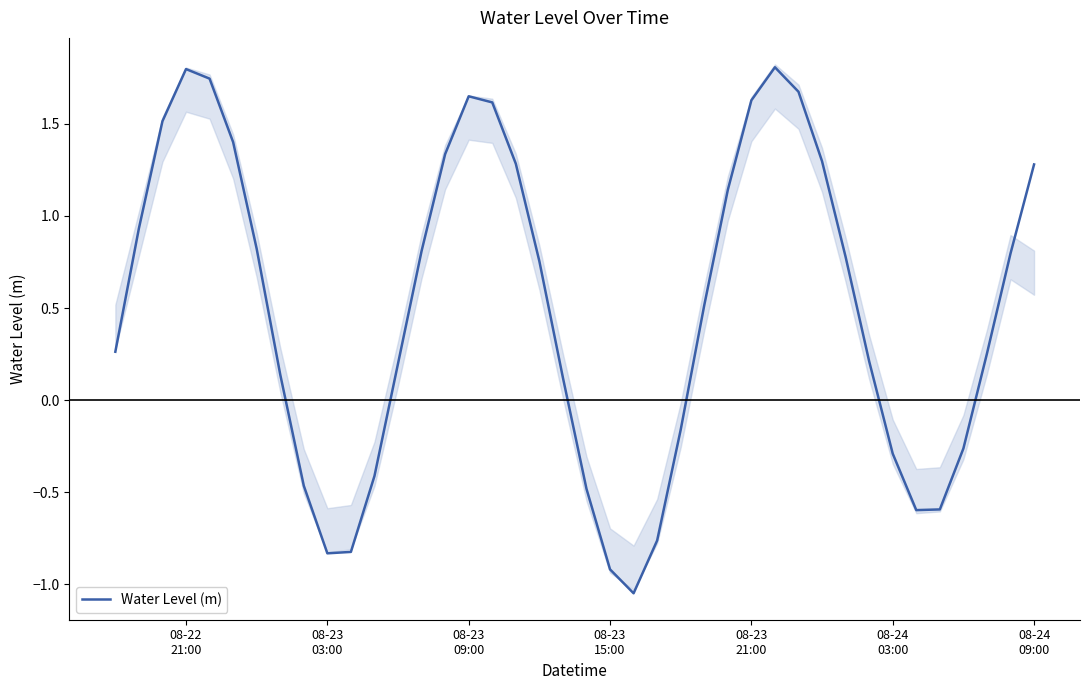

What is the difference between the second highest and minimum values?

2.8